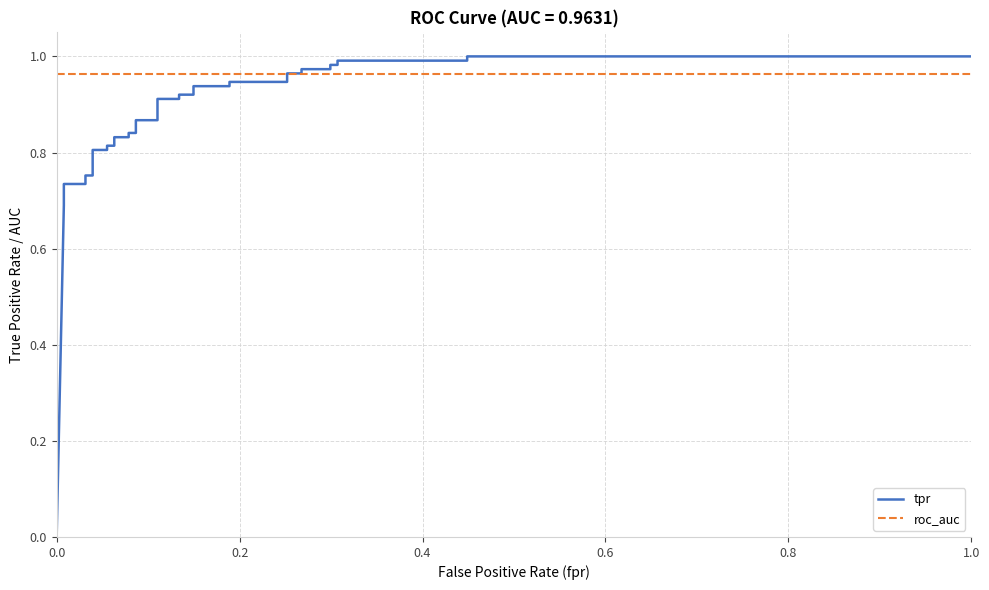

What are all the series names shown in the legend?

tpr, roc_auc